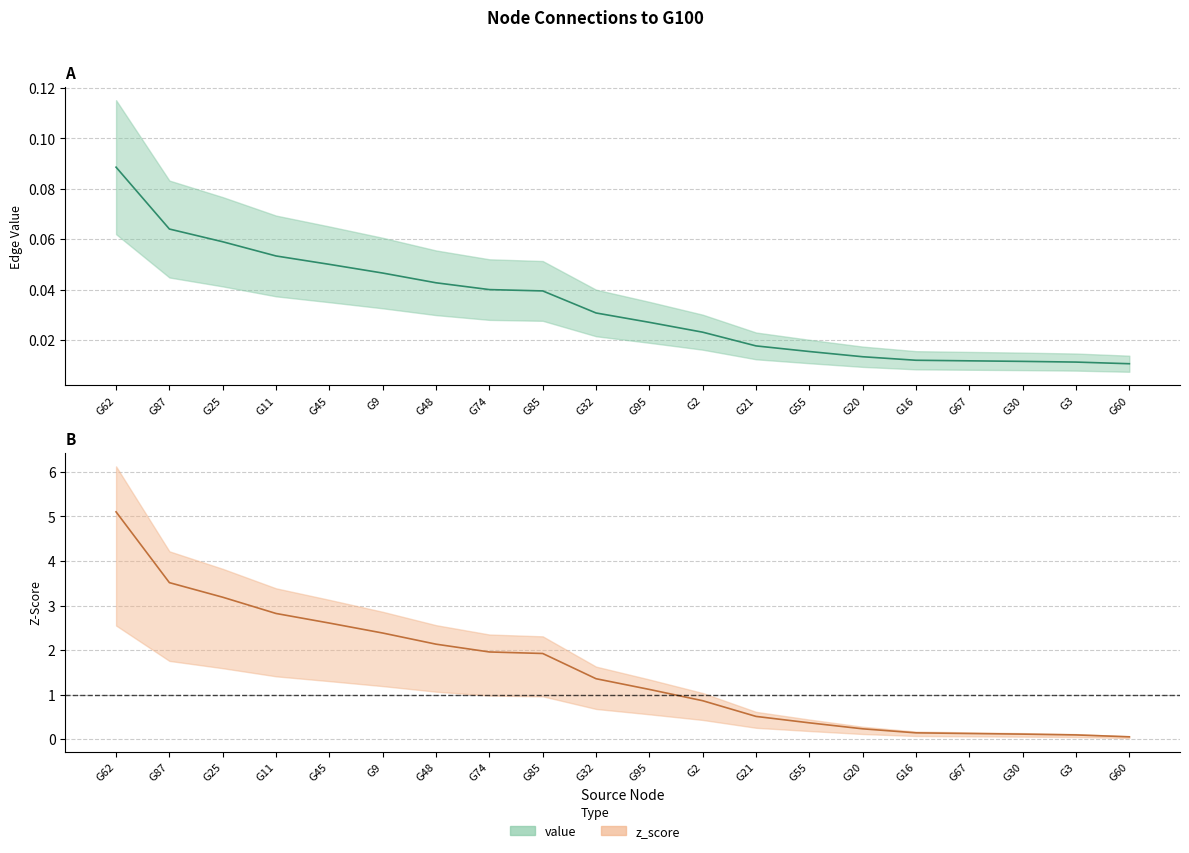

What is the label of the 17th point from the left?

G67